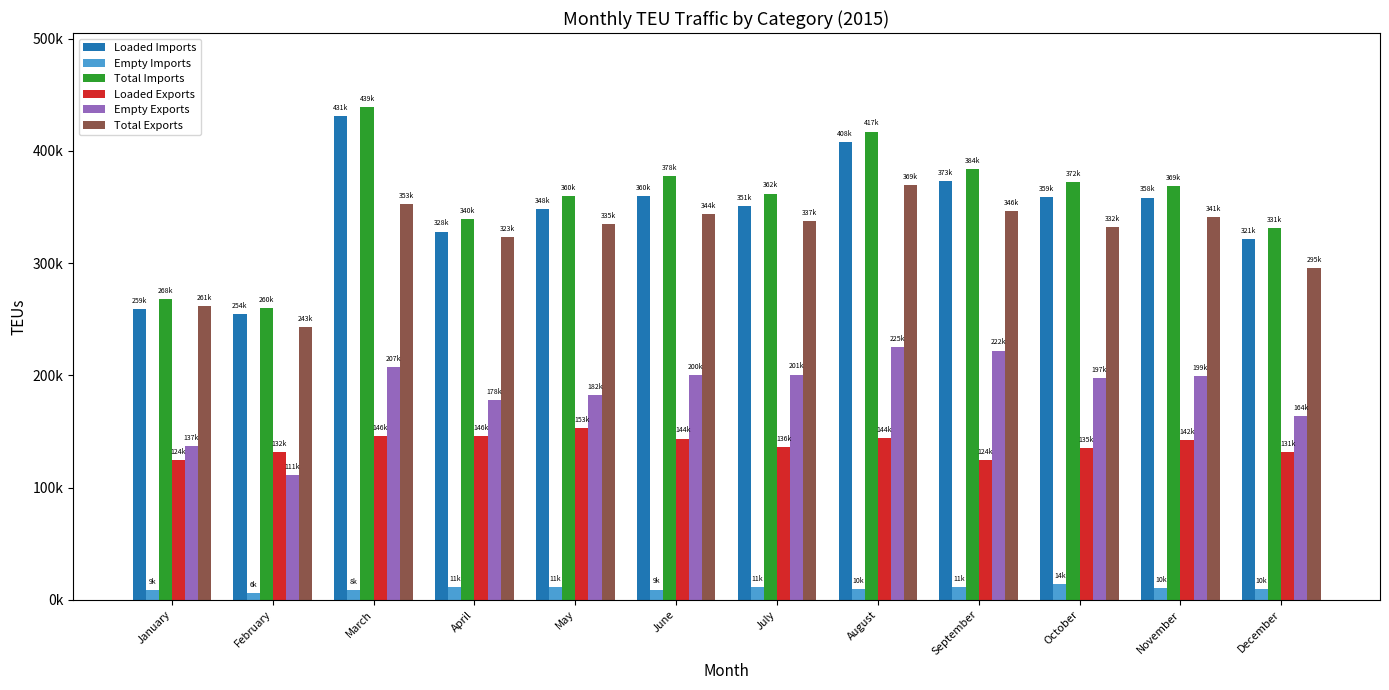

Reading left to right, extract all data points from this chart.

Loaded Imports: 259206.5	254225.3	430898.0	328140.2	348427.0	359685.3	350627.8	407804.4	372991.5	358601.5	358423.5	321407.7
Empty Imports: 8737.2	5730.8	8311.3	11453.5	11258.3	9072.1	11374.1	9514.4	10971.9	13814.1	10291.1	9639.2
Total Imports: 267943.7	259956.0	439209.3	339593.8	359685.3	377780.6	362002.0	417318.8	383963.4	372415.7	368714.5	331046.9
Loaded Exports: 124365.2	131806.5	145536.2	145655.8	152917.0	143549.2	136402.0	143936.0	124286.0	134963.8	142020.2	131239.0
Empty Exports: 137118.2	110900.8	207118.0	177723.8	182188.8	200472.8	200724.0	225413.0	222057.5	197209.5	199233.9	163990.8
Total Exports: 261483.5	242707.2	352654.2	323379.5	335105.8	344022.0	337126.0	369349.0	346343.5	332173.2	341254.2	295229.8